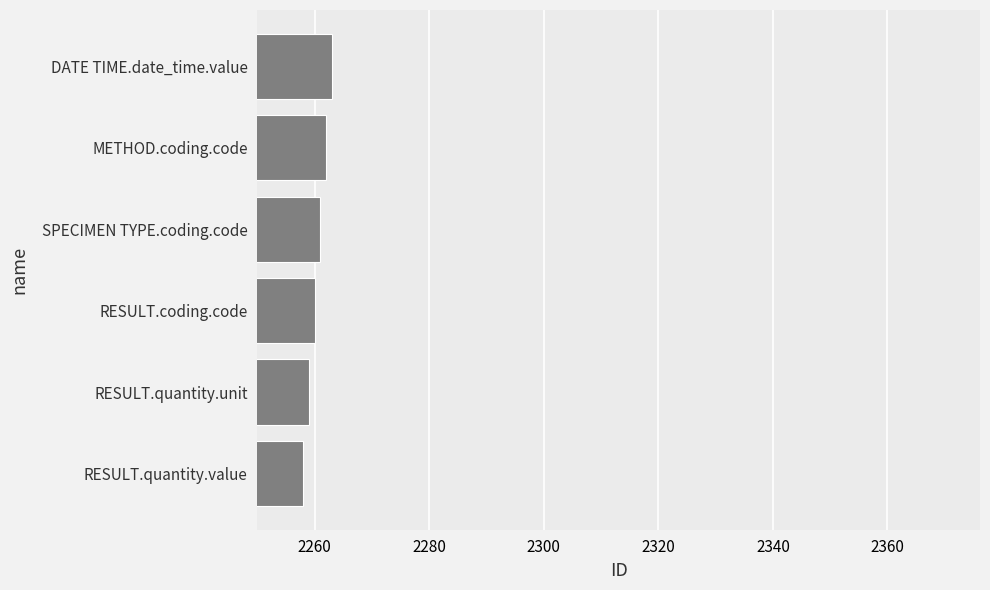

What value does the data have at METHOD.coding.code?

2262